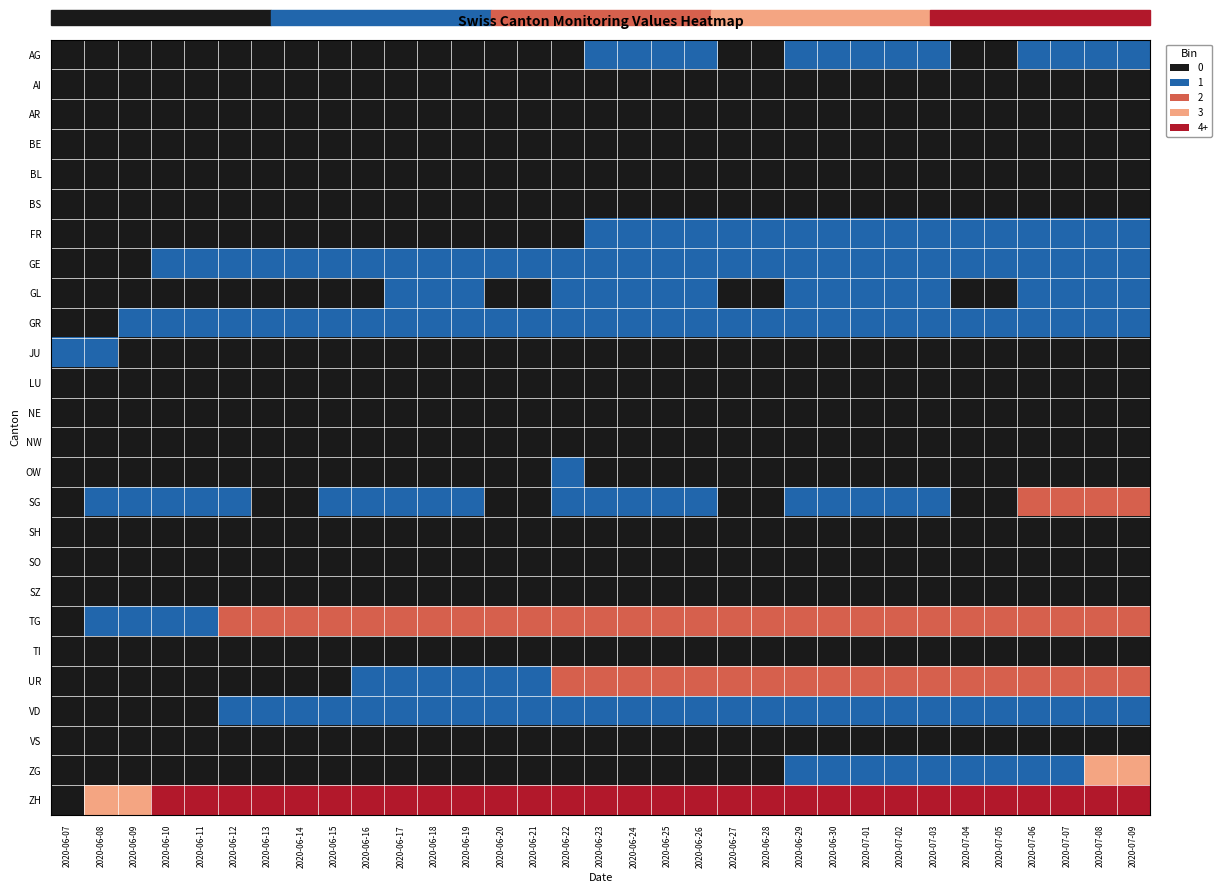

Rank the series at 2020-06-14 from highest to lowest value.

ZH, TG, GE, GR, VD, AG, AI, AR, BE, BL, BS, FR, GL, JU, LU, NE, NW, OW, SG, SH, SO, SZ, TI, UR, VS, ZG